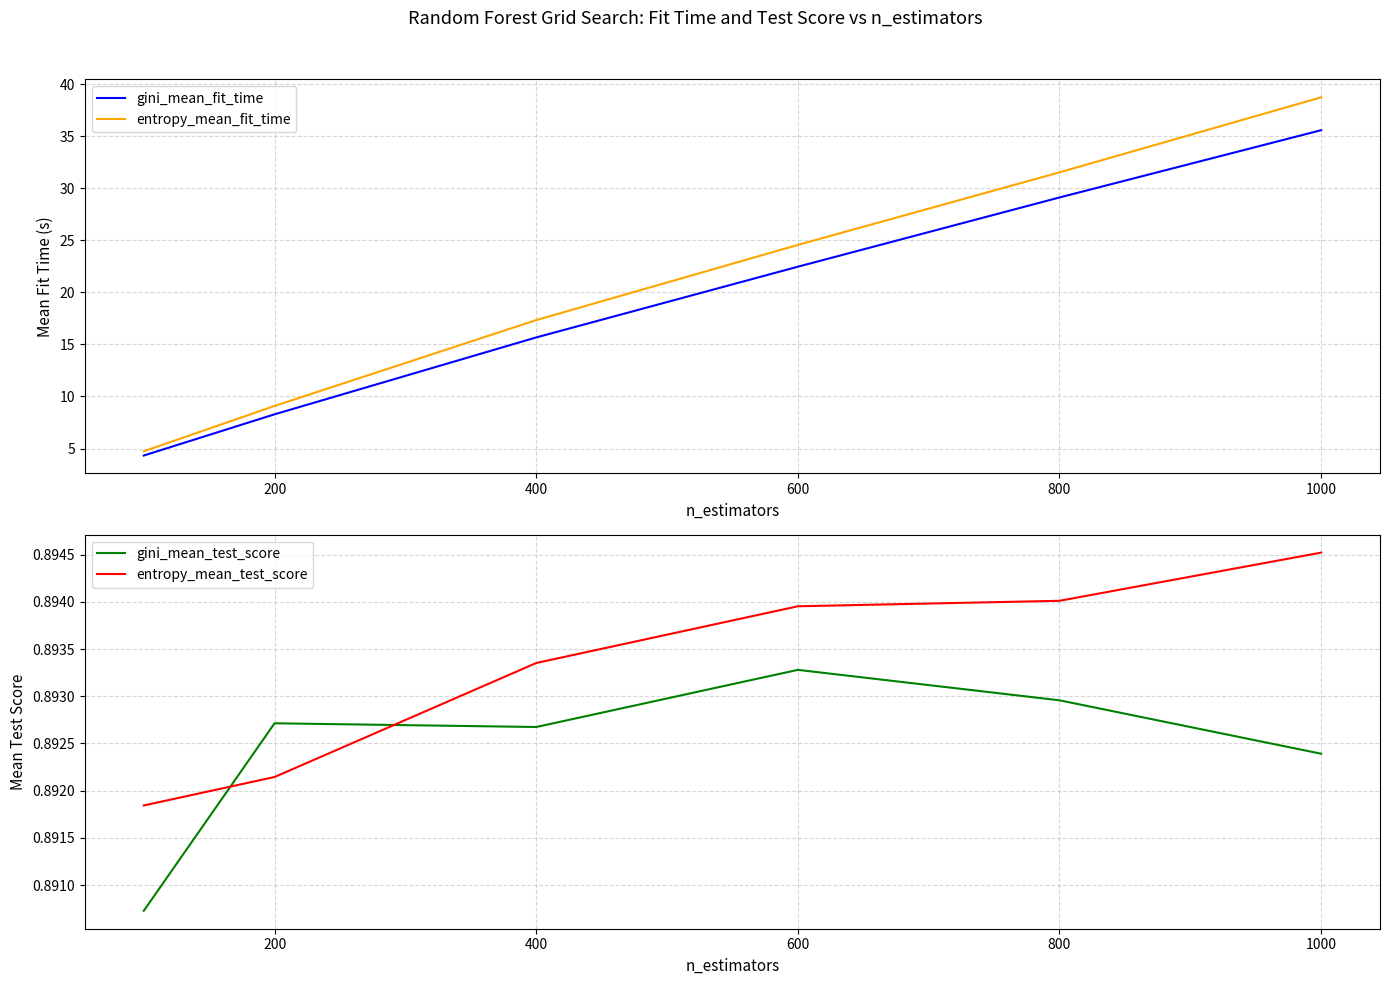

What is the difference between the maximum and minimum values in the entropy_mean_fit_time series?

34.0